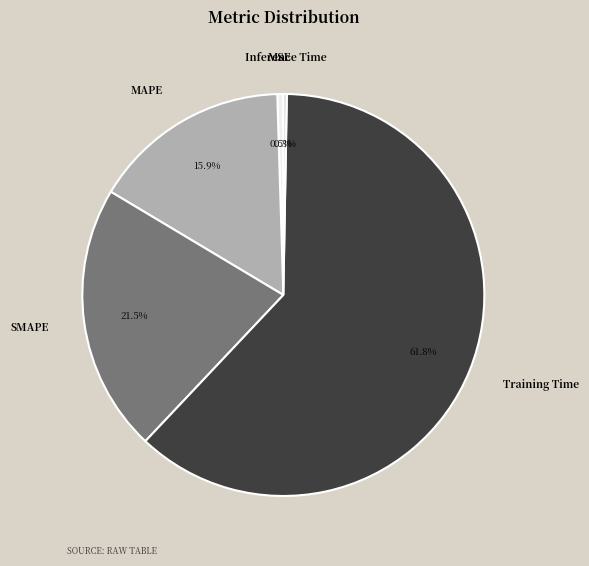

Which category accounts for the majority?

Training Time